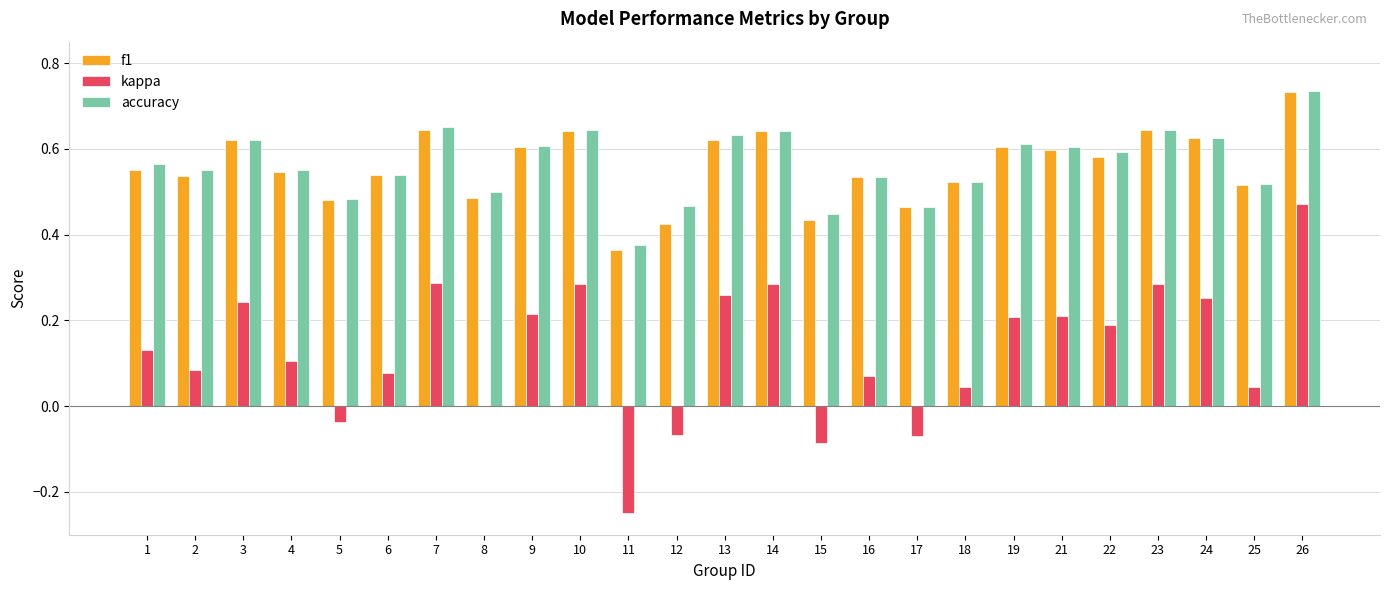

The value of f1 at 21 is 1.0. True or false?

False